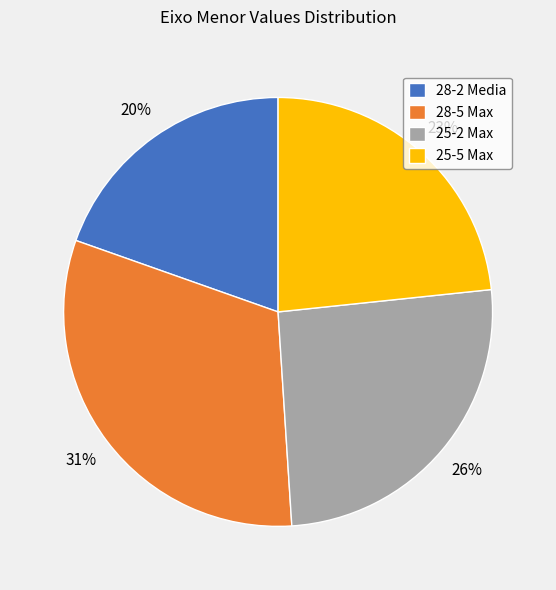

To the nearest percent, what is the average slice percentage?

25%